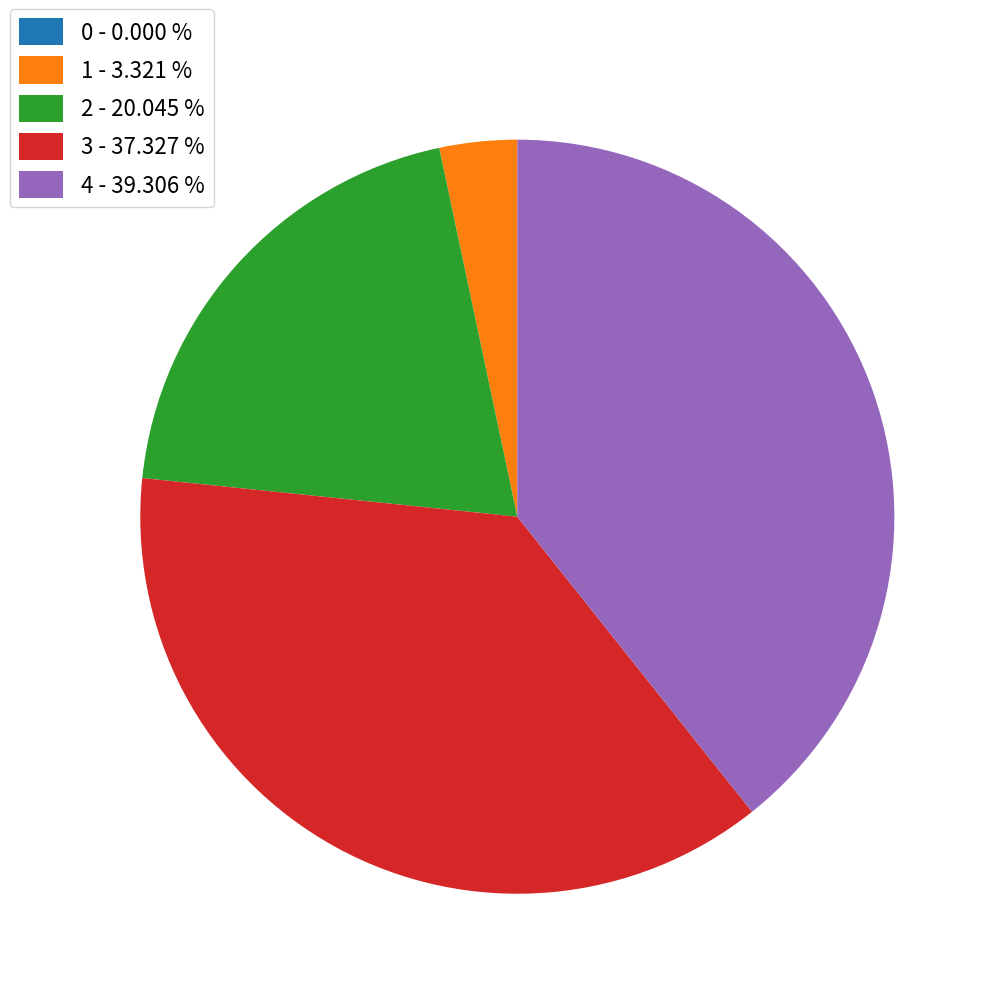

Which has a higher value, 3 - 37.327 % or 1 - 3.321 %?

3 - 37.327 %